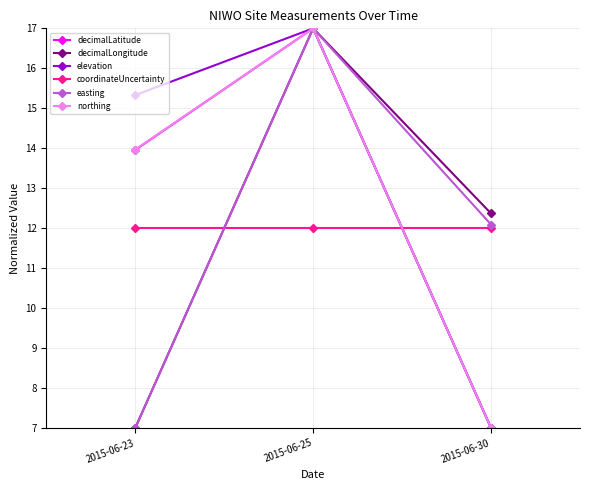

The elevation series shows 17.0 at 2015-06-25. True or false?

True